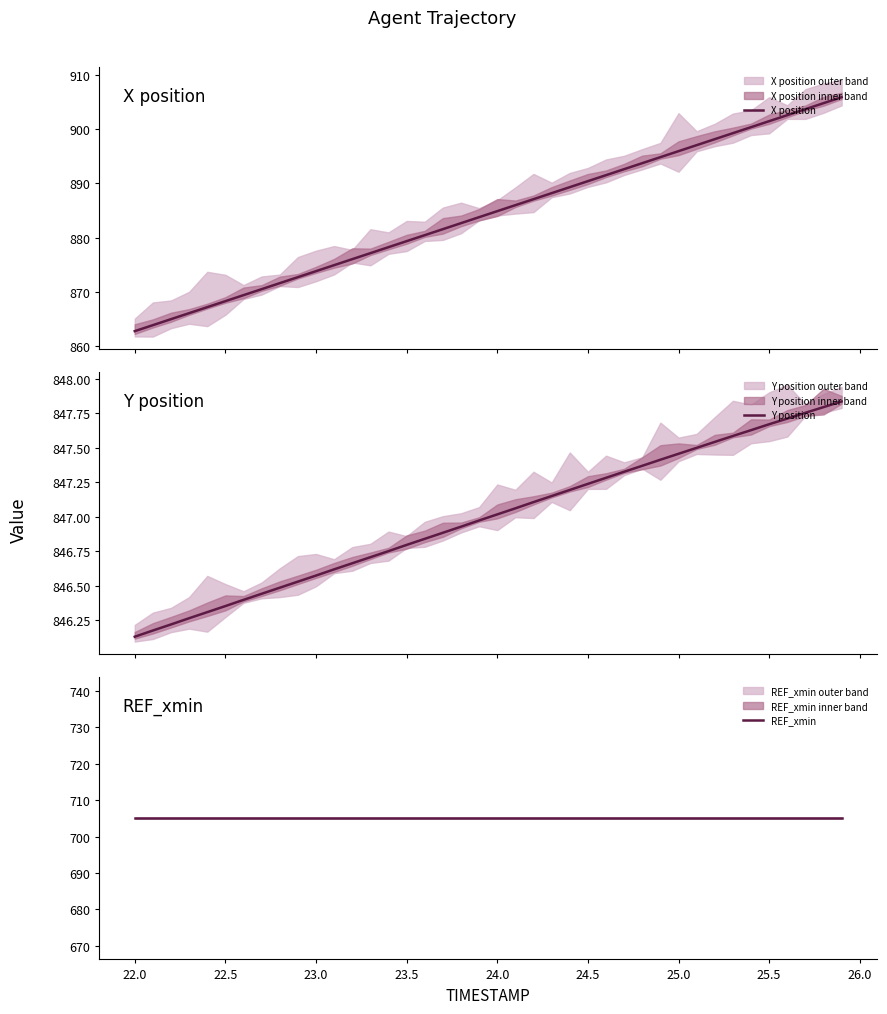

Which series changed the most between 29 and 35?

X position